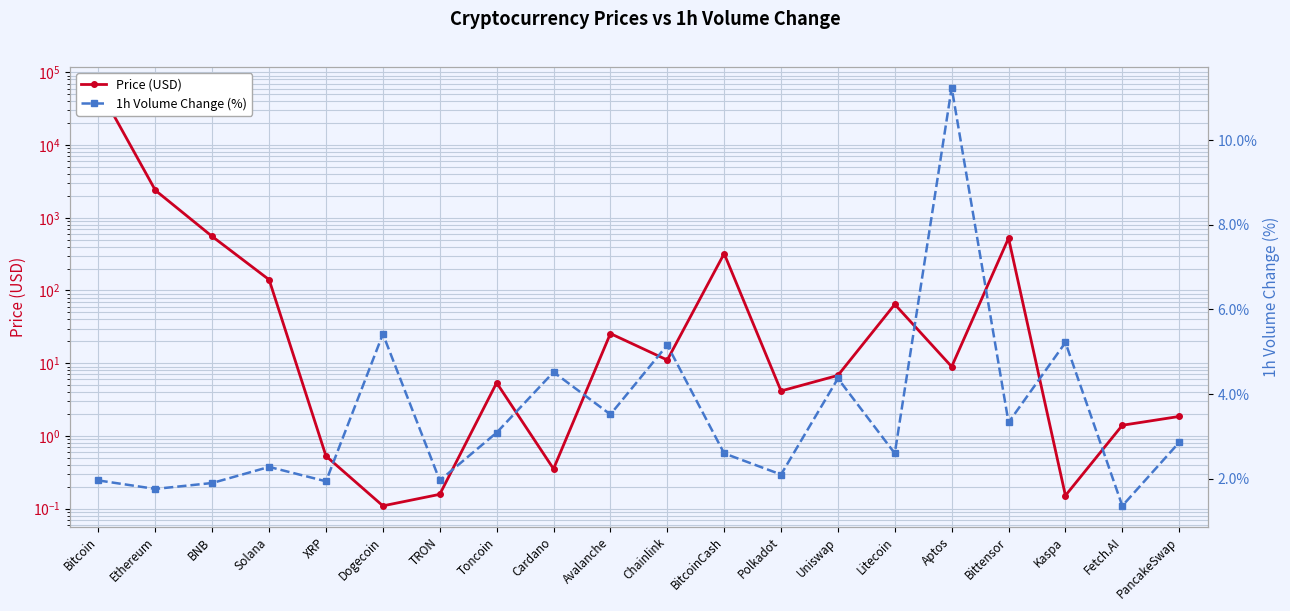

At which category does Price (USD) reach its first local valley?

Dogecoin